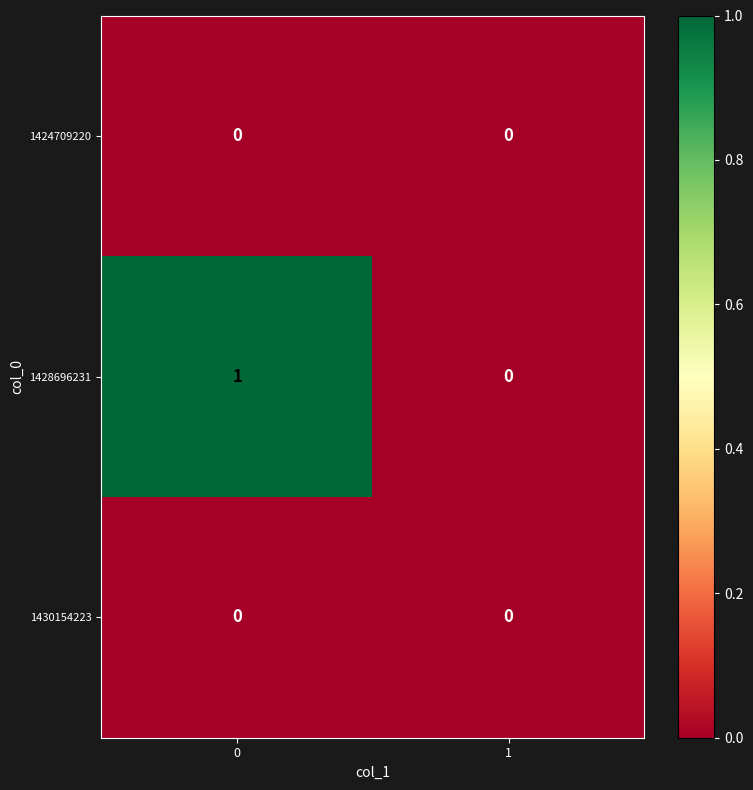

Which series has the widest spread of values?

1428696231